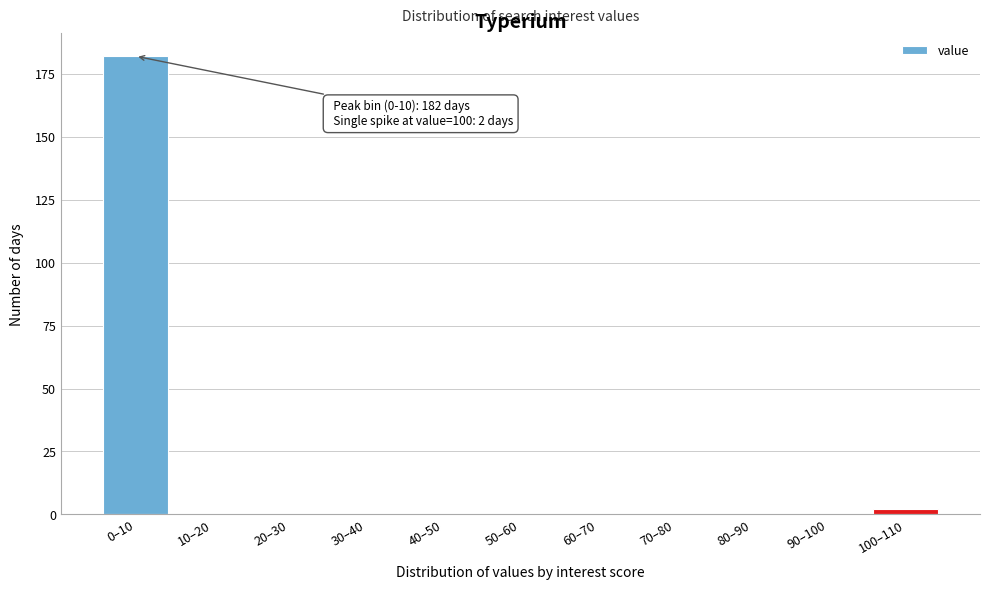

Reading left to right, transcribe all the data shown in this chart.

0–10=182	10–20=0	20–30=0	30–40=0	40–50=0	50–60=0	60–70=0	70–80=0	80–90=0	90–100=0	100–110=2